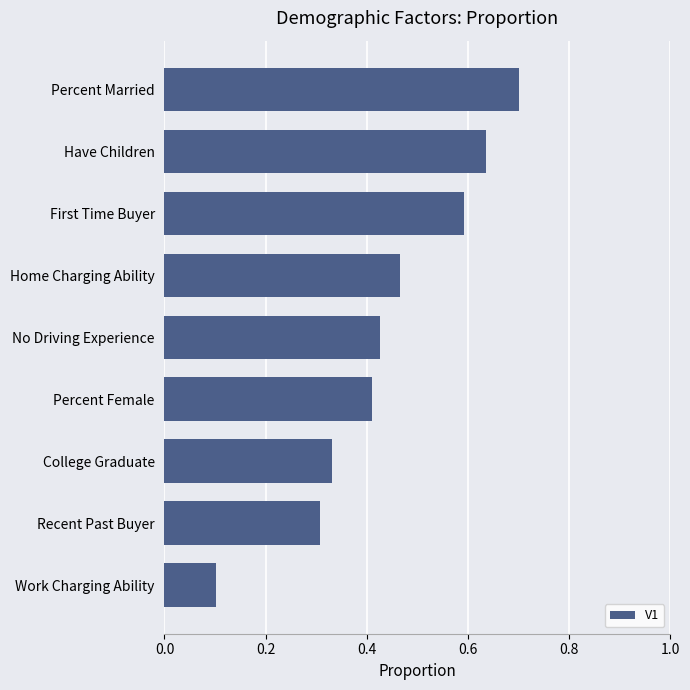

List the labels in order of value, smallest first.

Work Charging Ability, Recent Past Buyer, College Graduate, Percent Female, No Driving Experience, Home Charging Ability, First Time Buyer, Have Children, Percent Married